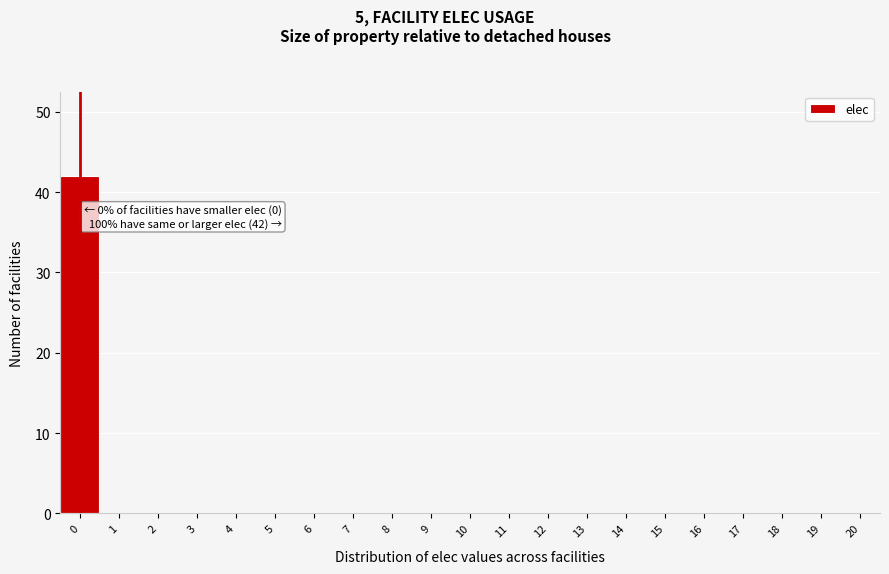

Reading right to left, extract all data points from this chart.

20=0	19=0	18=0	17=0	16=0	15=0	14=0	13=0	12=0	11=0	10=0	9=0	8=0	7=0	6=0	5=0	4=0	3=0	2=0	1=0	0=42